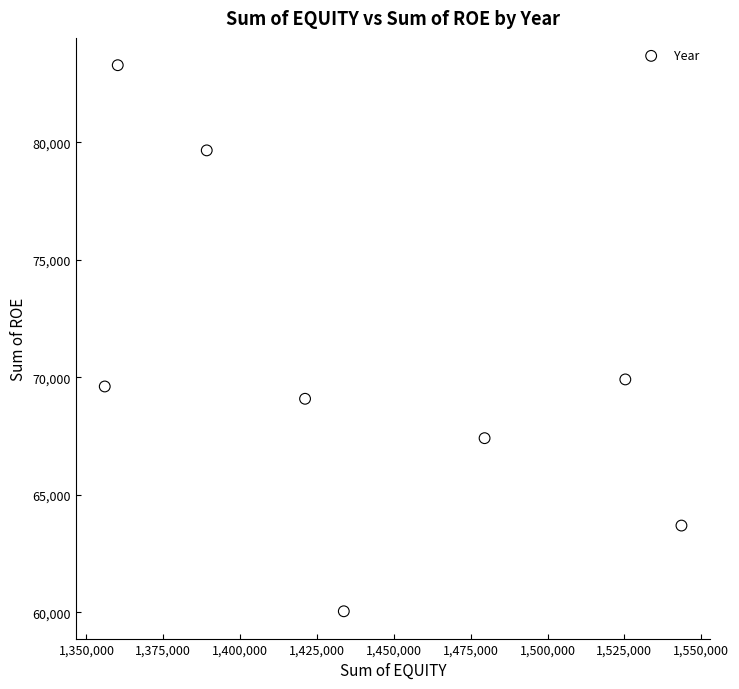

What Y value in the scatter plot is closest to 71664?

69912.1